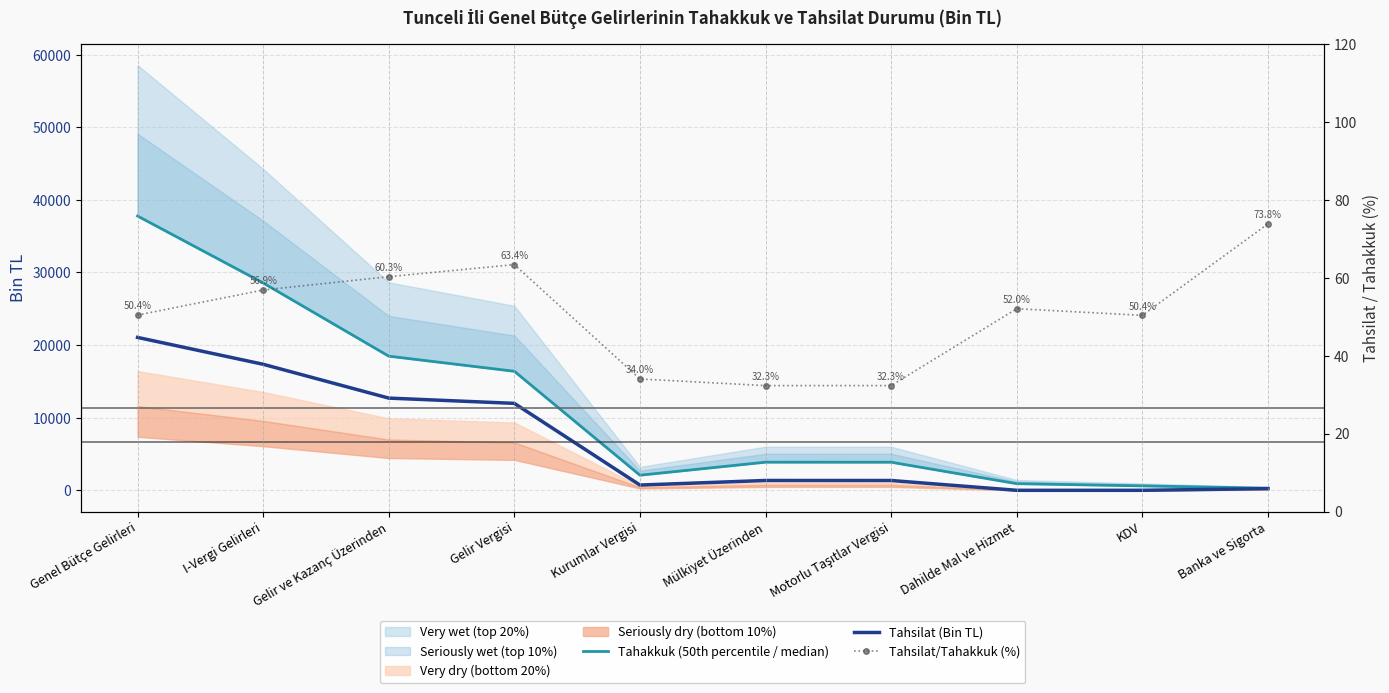

Reading left to right, list all the values displayed in this chart.

Tahakkuk (50th percentile / median): Genel Bütçe Gelirleri=37778.0	I-Vergi Gelirleri=28560.0	Gelir ve Kazanç Üzerinden=18476.0	Gelir Vergisi=16395.0	Kurumlar Vergisi=2081.0	Mülkiyet Üzerinden=3875.0	Motorlu Taşıtlar Vergisi=3869.0	Dahilde Mal ve Hizmet=917.0	KDV=612.0	Banka ve Sigorta=290.0
Tahsilat (Bin TL): Genel Bütçe Gelirleri=21059.0	I-Vergi Gelirleri=17359.0	Gelir ve Kazanç Üzerinden=12700.0	Gelir Vergisi=11976.0	Kurumlar Vergisi=724.0	Mülkiyet Üzerinden=1354.0	Motorlu Taşıtlar Vergisi=1351.0	Dahilde Mal ve Hizmet=0.0	KDV=0.0	Banka ve Sigorta=229.0
Tahsilat/Tahakkuk (%): Genel Bütçe Gelirleri=50.4	I-Vergi Gelirleri=56.9	Gelir ve Kazanç Üzerinden=60.3	Gelir Vergisi=63.4	Kurumlar Vergisi=34.0	Mülkiyet Üzerinden=32.3	Motorlu Taşıtlar Vergisi=32.3	Dahilde Mal ve Hizmet=52.0	KDV=50.4	Banka ve Sigorta=73.8